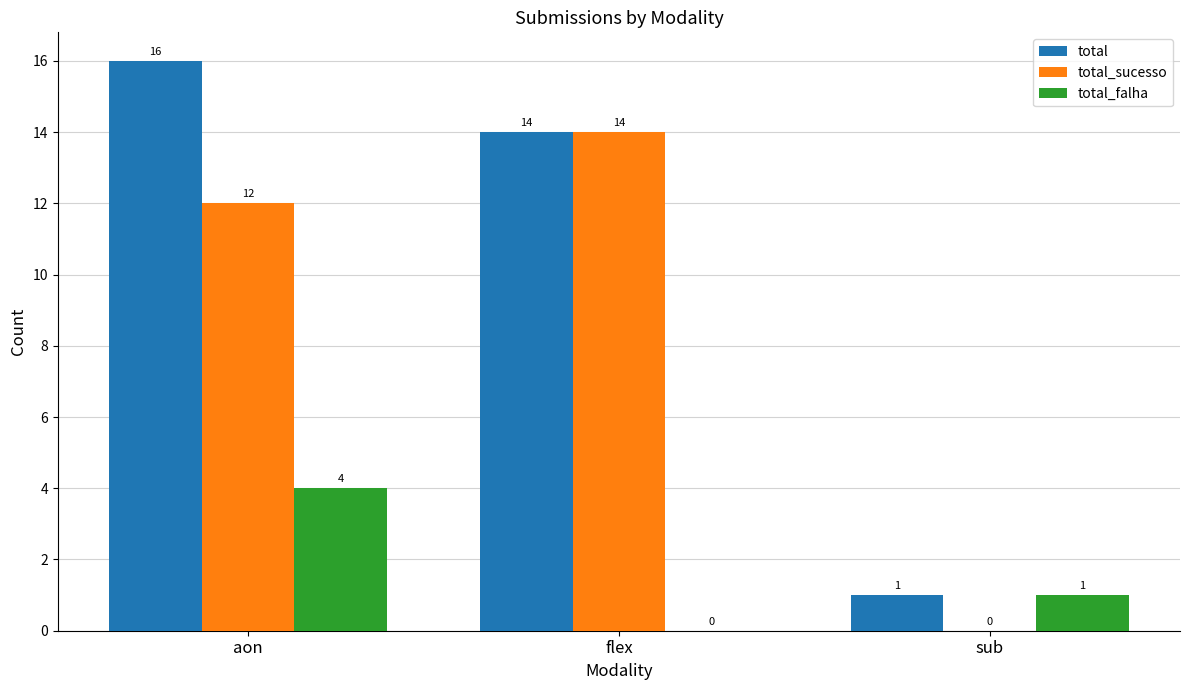

Count the number of data series in this chart.

3